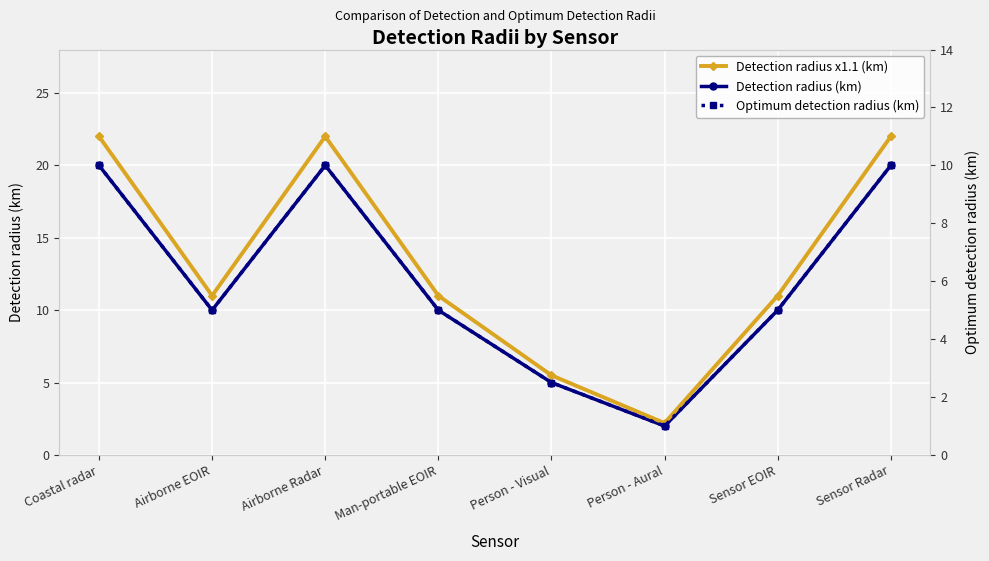

True or false: Detection radius (km) and Detection radius x1.1 (km) intersect in this chart.

False